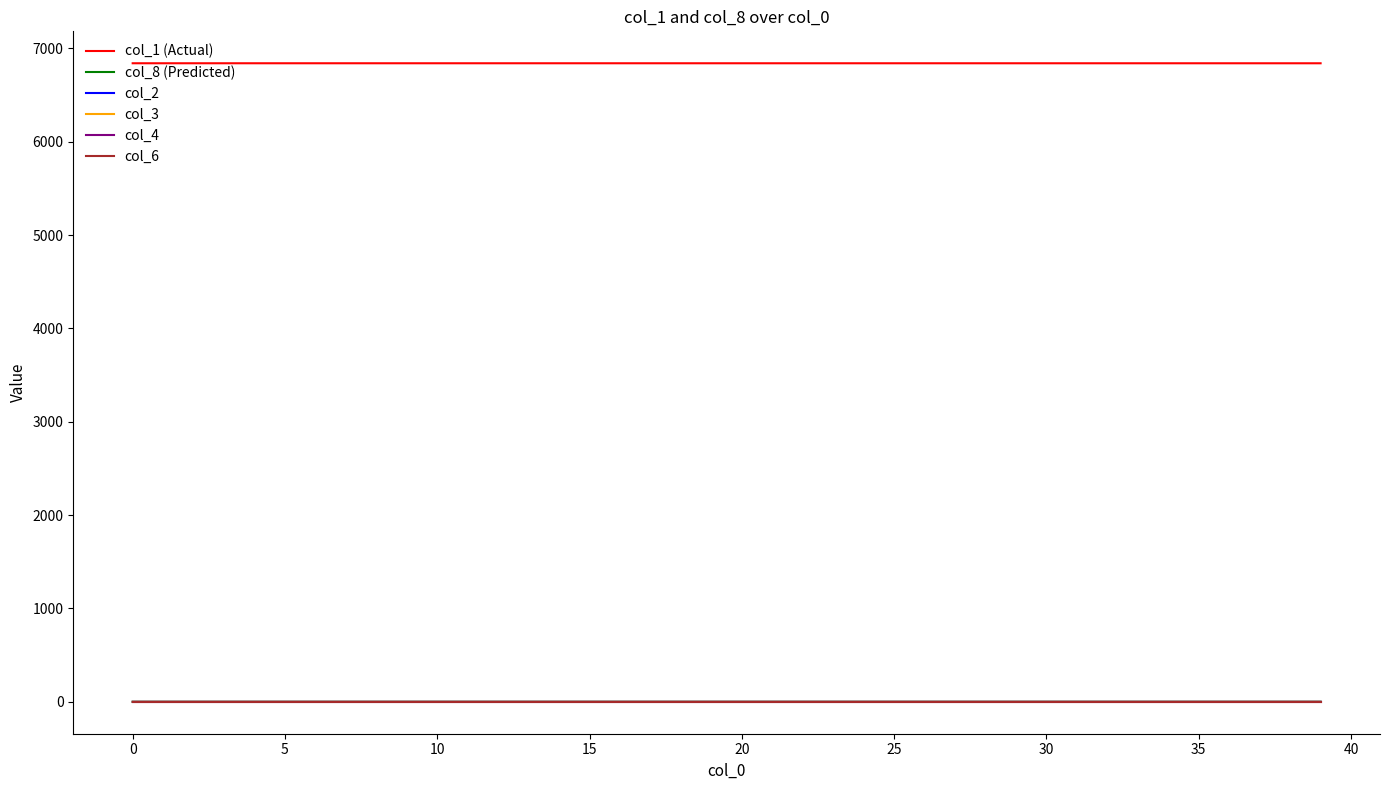

Which series has the widest spread of values?

col_1 (Actual)